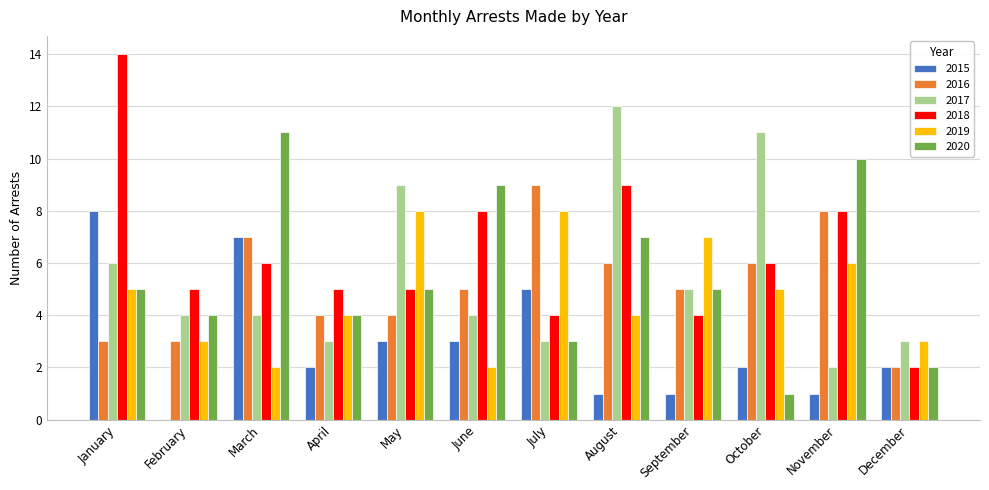

Count the 2017 values in the range 3 to 9.

9